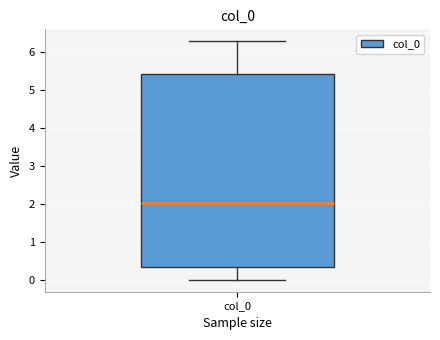

Read this box plot against the y-axis: the position of the median line, the range covered by the box, and the ends of both whiskers. The values are not printed on the chart, so give them approximately, as read against the axis.

median 2.0, box 0.3 to 5.4, whiskers 0.0 to 6.3